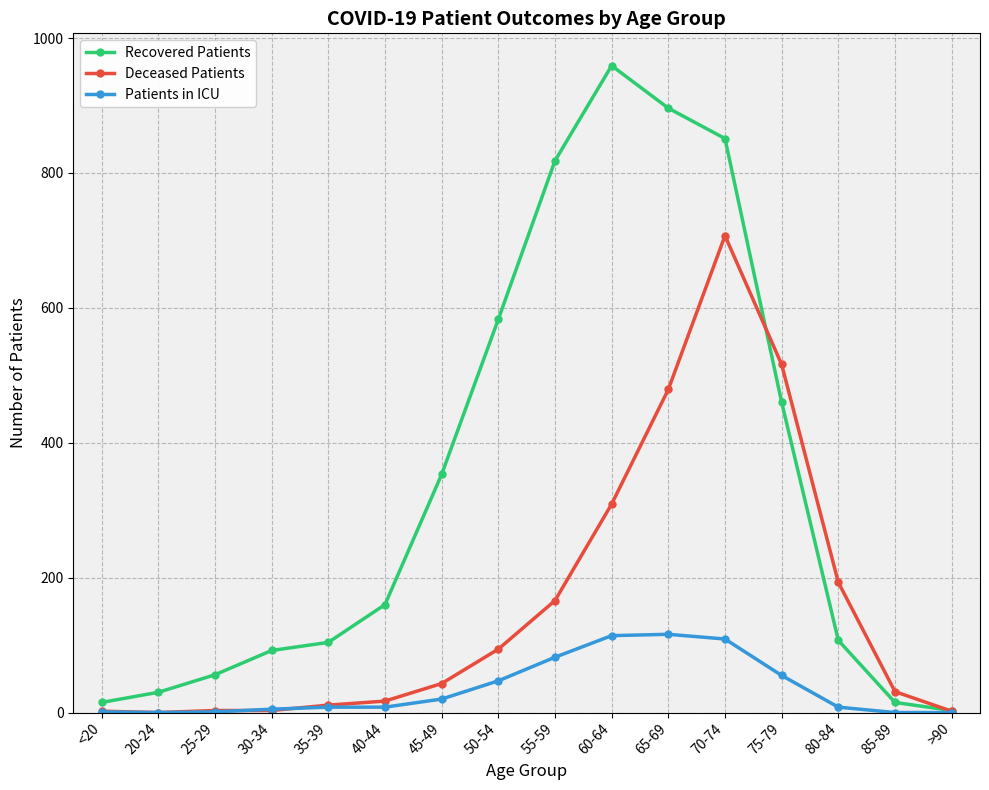

Between 45-49 and 55-59, which series saw the biggest shift?

Recovered Patients